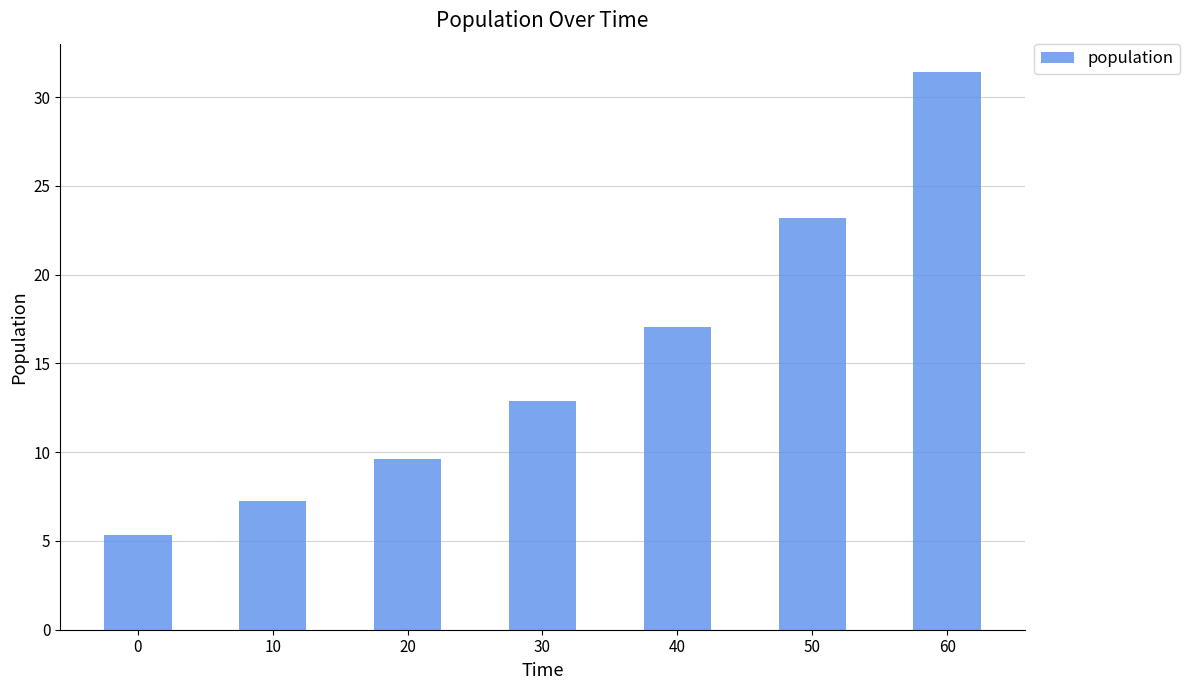

Rank the categories by value from highest to lowest.

60, 50, 40, 30, 20, 10, 0